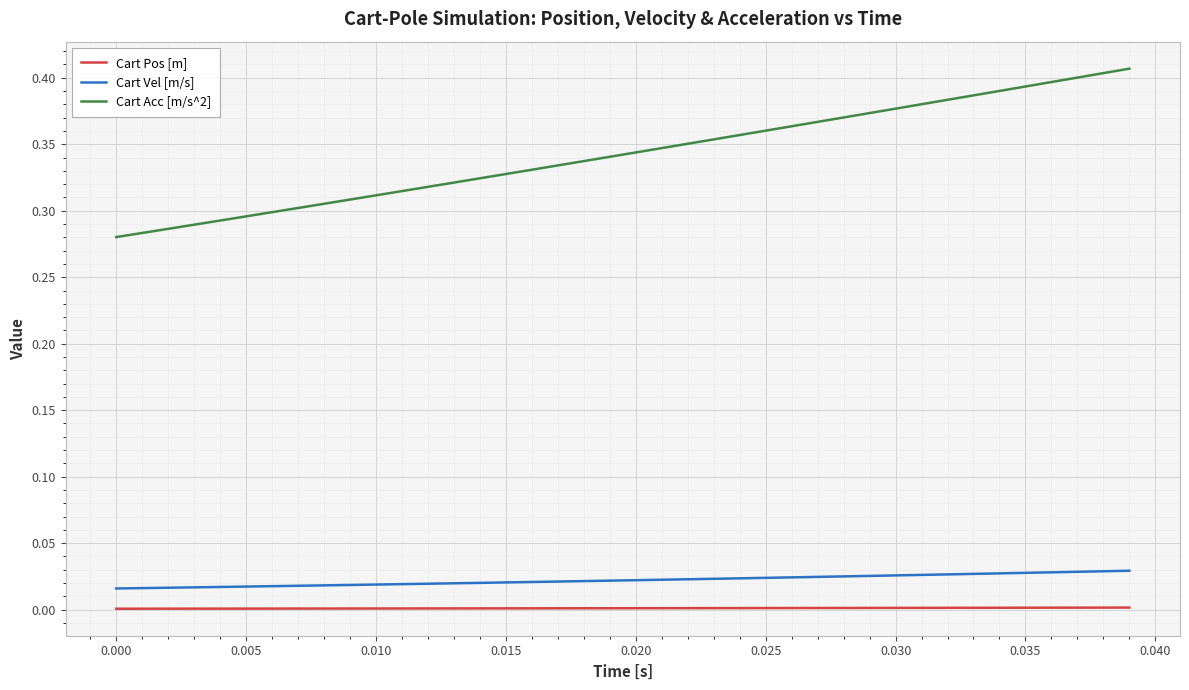

How many lines are shown in the chart?

3